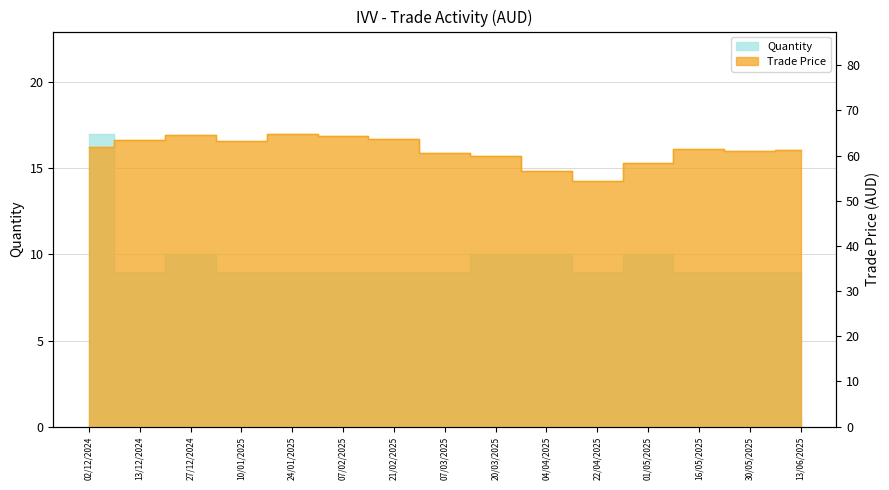

Rank the categories by Trade Price value from highest to lowest.

24/01/2025, 27/12/2024, 07/02/2025, 21/02/2025, 13/12/2024, 10/01/2025, 02/12/2024, 16/05/2025, 13/06/2025, 30/05/2025, 07/03/2025, 20/03/2025, 01/05/2025, 04/04/2025, 22/04/2025